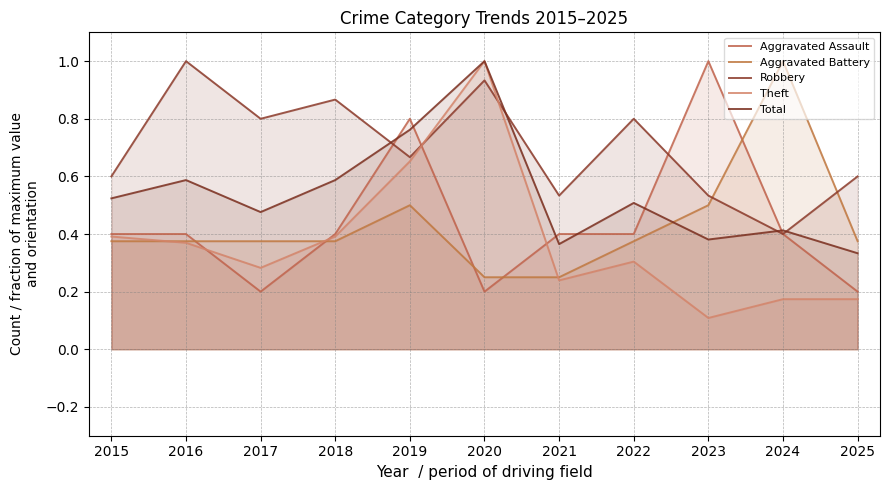

The Total series shows 0.8 at 2018. True or false?

False